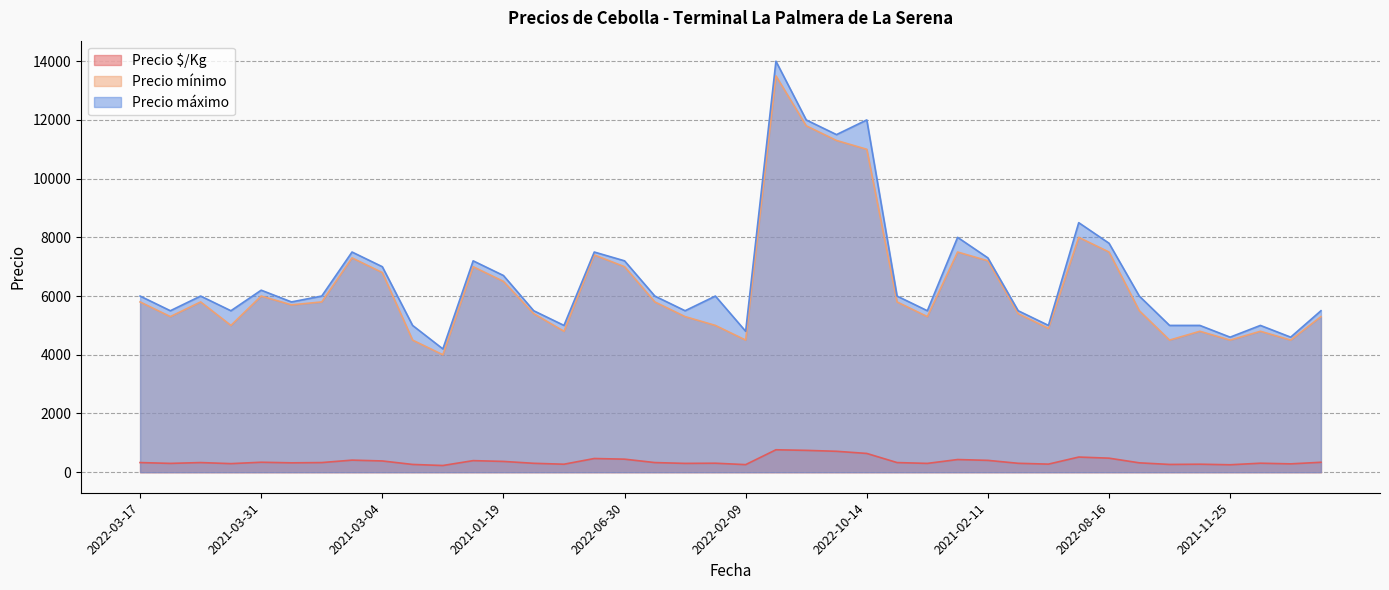

What is the average value of the Precio máximo series?

6622